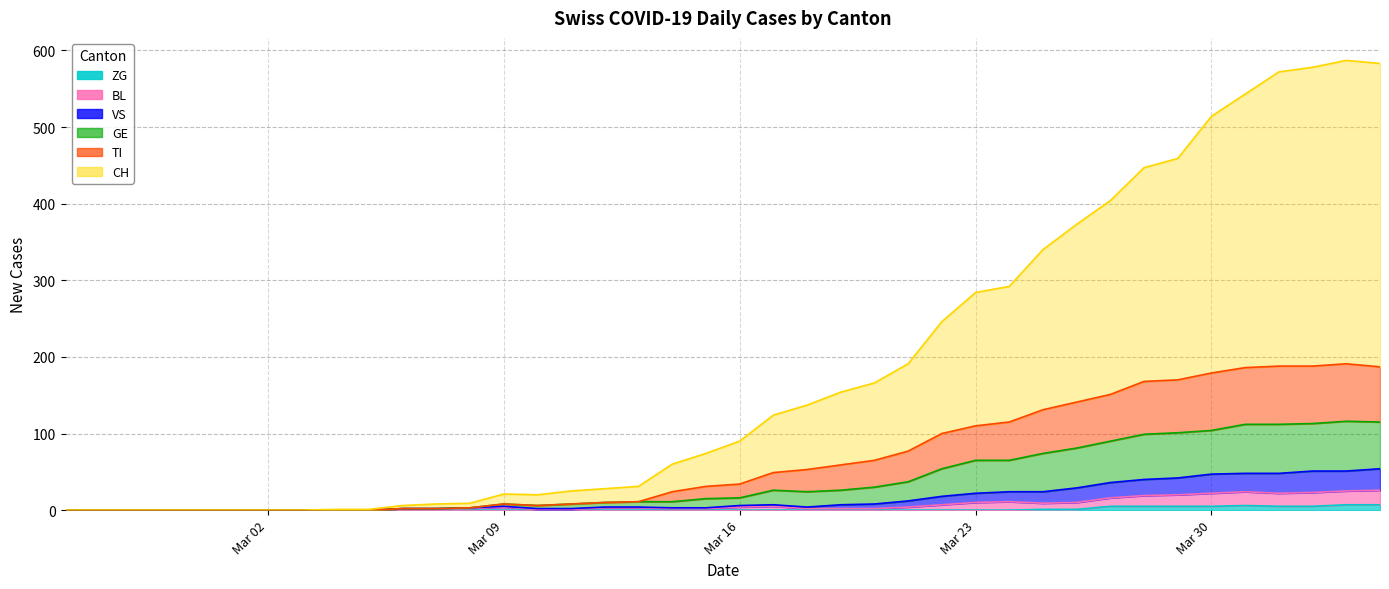

Does the chart display data point markers on the line(s)?

No